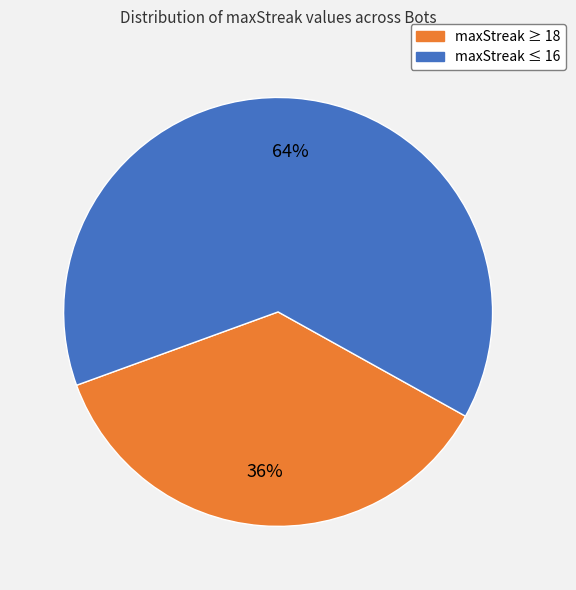

To the nearest percent, what is the average slice percentage?

50%